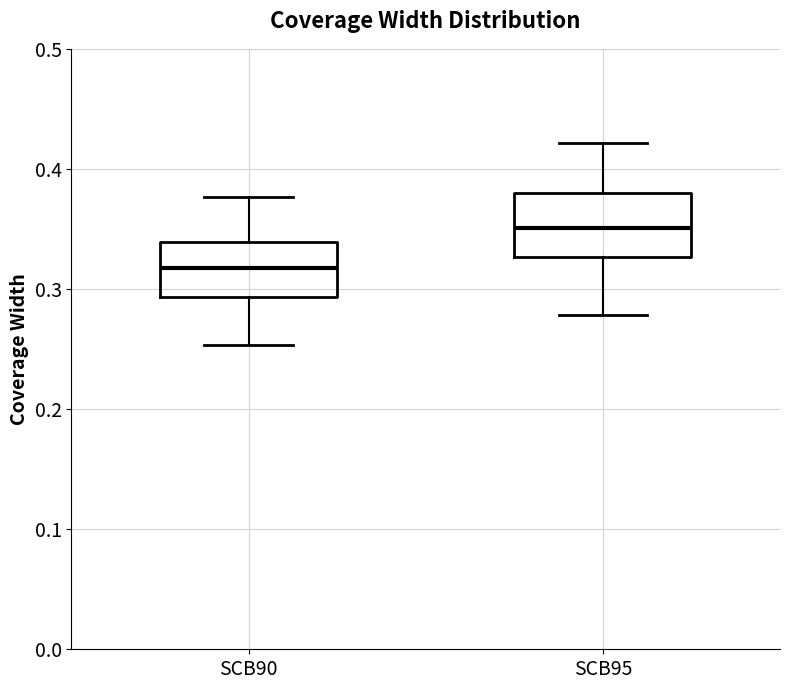

Reading left to right, transcribe this box plot: for each box, give where its median line is, the range the box spans, and where its two whiskers end, as read against the y-axis. The values are not printed on the chart, so give them approximately, as read against the axis.

SCB90: median 0.32, box 0.29 to 0.34, whiskers 0.25 to 0.38
SCB95: median 0.35, box 0.33 to 0.38, whiskers 0.28 to 0.42